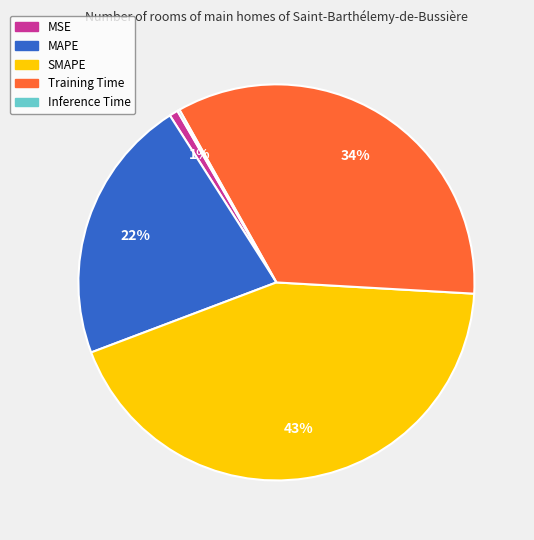

To the nearest percent, what portion does Training Time represent?

34%